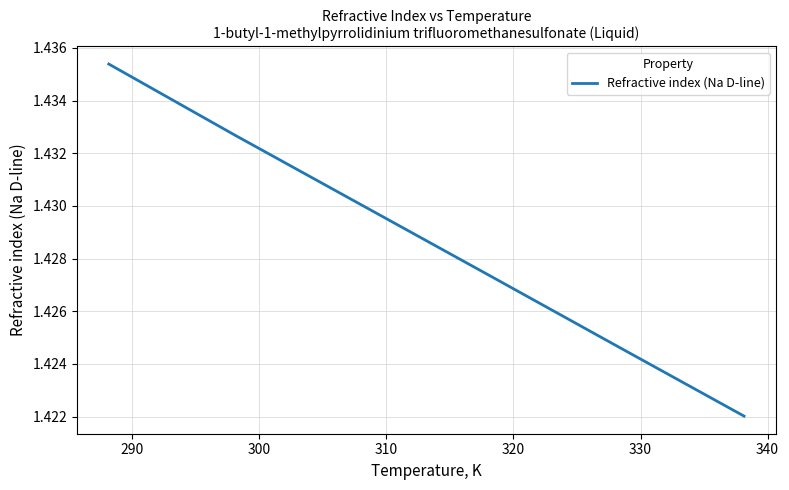

How many values are between 1 and 2?

6